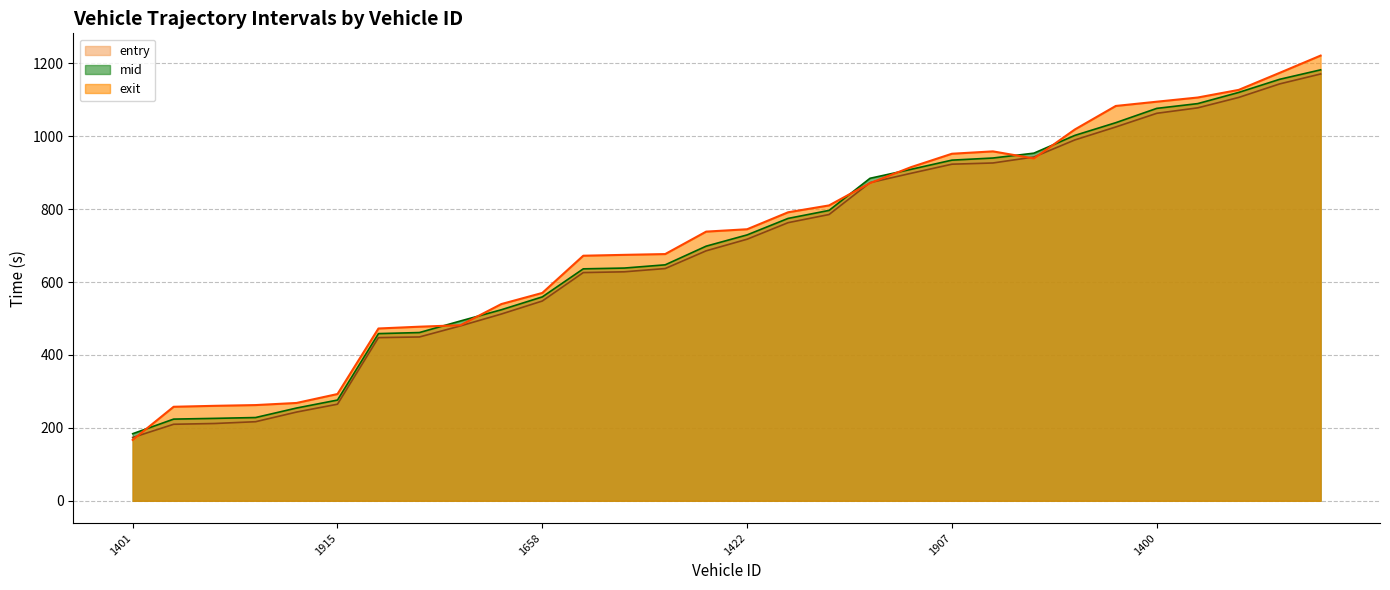

What is the greatest value displayed?

1221.1